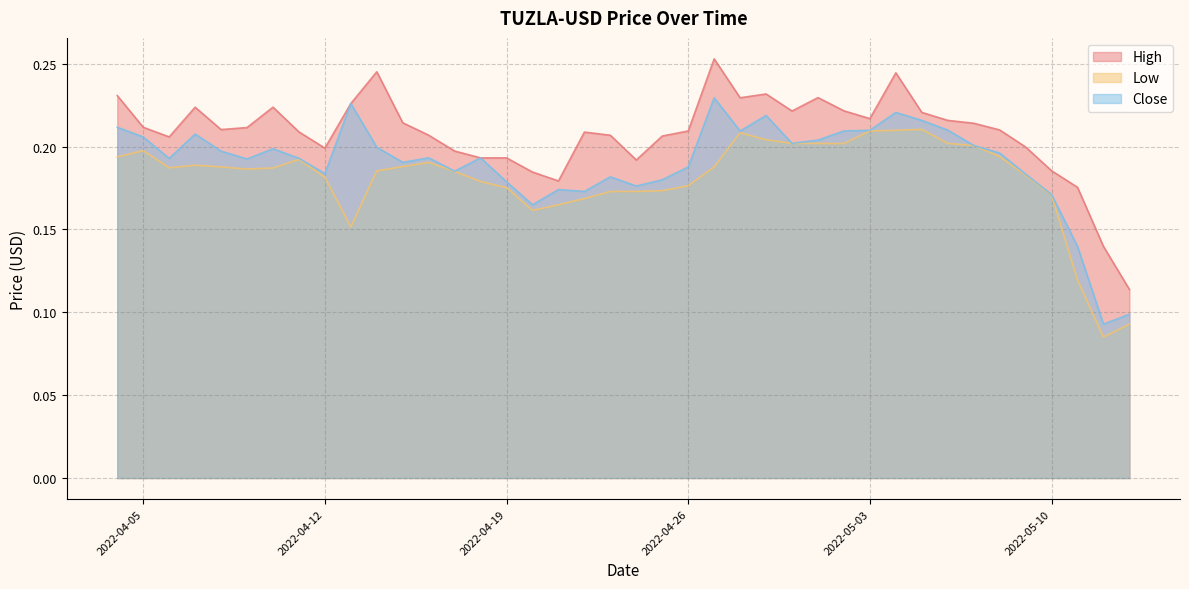

Reading left to right, list all the values displayed in this chart.

High: 2022-04-04=0.2	2022-04-05=0.2	2022-04-06=0.2	2022-04-07=0.2	2022-04-08=0.2	2022-04-09=0.2	2022-04-10=0.2	2022-04-11=0.2	2022-04-12=0.2	2022-04-13=0.2	2022-04-14=0.2	2022-04-15=0.2	2022-04-16=0.2	2022-04-17=0.2	2022-04-18=0.2	2022-04-19=0.2	2022-04-20=0.2	2022-04-21=0.2	2022-04-22=0.2	2022-04-23=0.2	2022-04-24=0.2	2022-04-25=0.2	2022-04-26=0.2	2022-04-27=0.3	2022-04-28=0.2	2022-04-29=0.2	2022-04-30=0.2	2022-05-01=0.2	2022-05-02=0.2	2022-05-03=0.2	2022-05-04=0.2	2022-05-05=0.2	2022-05-06=0.2	2022-05-07=0.2	2022-05-08=0.2	2022-05-09=0.2	2022-05-10=0.2	2022-05-11=0.2	2022-05-12=0.1	2022-05-13=0.1
Low: 2022-04-04=0.2	2022-04-05=0.2	2022-04-06=0.2	2022-04-07=0.2	2022-04-08=0.2	2022-04-09=0.2	2022-04-10=0.2	2022-04-11=0.2	2022-04-12=0.2	2022-04-13=0.2	2022-04-14=0.2	2022-04-15=0.2	2022-04-16=0.2	2022-04-17=0.2	2022-04-18=0.2	2022-04-19=0.2	2022-04-20=0.2	2022-04-21=0.2	2022-04-22=0.2	2022-04-23=0.2	2022-04-24=0.2	2022-04-25=0.2	2022-04-26=0.2	2022-04-27=0.2	2022-04-28=0.2	2022-04-29=0.2	2022-04-30=0.2	2022-05-01=0.2	2022-05-02=0.2	2022-05-03=0.2	2022-05-04=0.2	2022-05-05=0.2	2022-05-06=0.2	2022-05-07=0.2	2022-05-08=0.2	2022-05-09=0.2	2022-05-10=0.2	2022-05-11=0.1	2022-05-12=0.1	2022-05-13=0.1
Close: 2022-04-04=0.2	2022-04-05=0.2	2022-04-06=0.2	2022-04-07=0.2	2022-04-08=0.2	2022-04-09=0.2	2022-04-10=0.2	2022-04-11=0.2	2022-04-12=0.2	2022-04-13=0.2	2022-04-14=0.2	2022-04-15=0.2	2022-04-16=0.2	2022-04-17=0.2	2022-04-18=0.2	2022-04-19=0.2	2022-04-20=0.2	2022-04-21=0.2	2022-04-22=0.2	2022-04-23=0.2	2022-04-24=0.2	2022-04-25=0.2	2022-04-26=0.2	2022-04-27=0.2	2022-04-28=0.2	2022-04-29=0.2	2022-04-30=0.2	2022-05-01=0.2	2022-05-02=0.2	2022-05-03=0.2	2022-05-04=0.2	2022-05-05=0.2	2022-05-06=0.2	2022-05-07=0.2	2022-05-08=0.2	2022-05-09=0.2	2022-05-10=0.2	2022-05-11=0.1	2022-05-12=0.1	2022-05-13=0.1